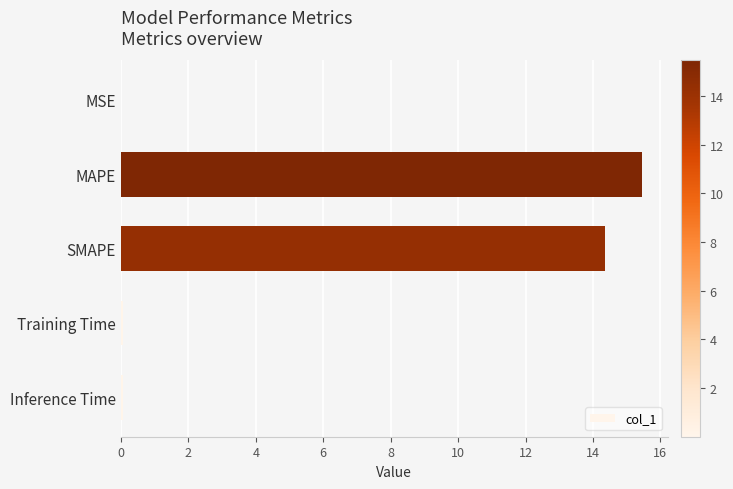

What is the sum of all values?

29.9